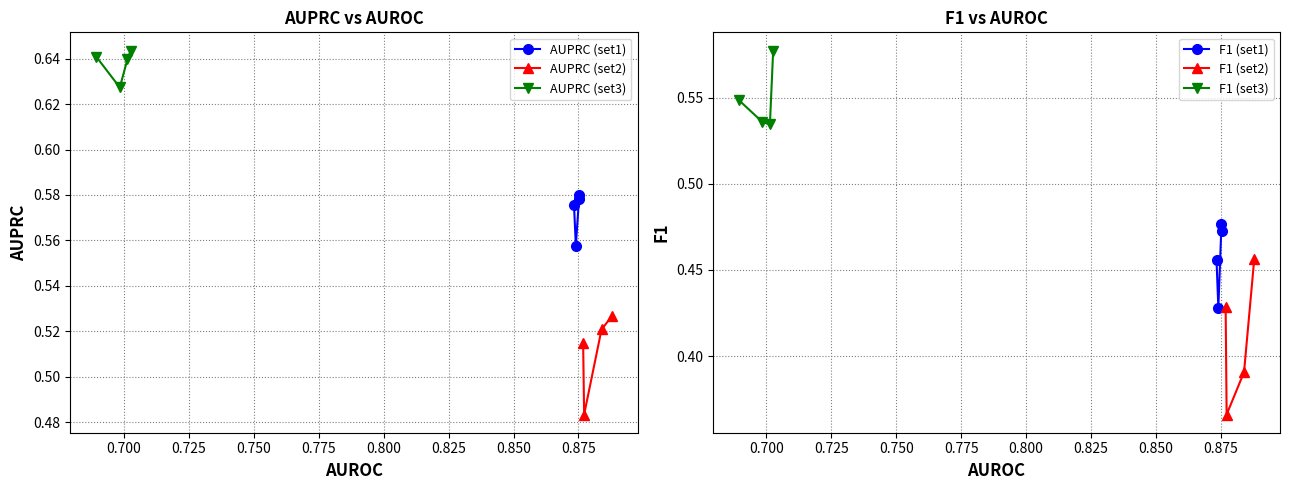

True or false: F1 (set1) and AUPRC (set1) cross at least once.

False